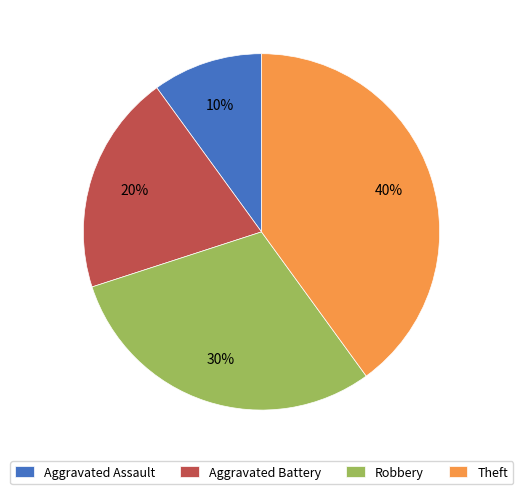

Combined, do Robbery and Theft account for over 50%?

Yes